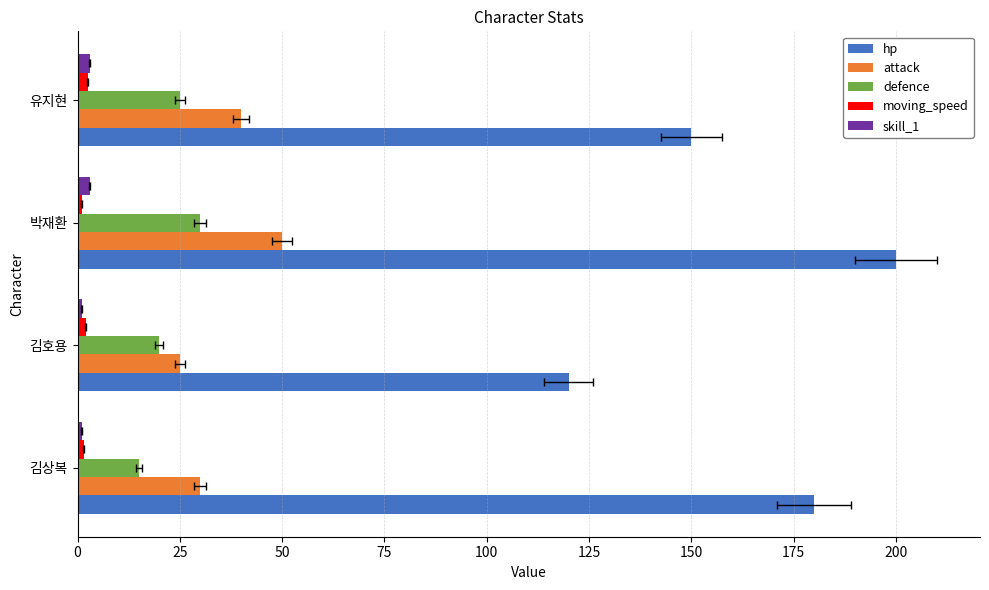

Is it true that attack equals 9.3 at 25?

False